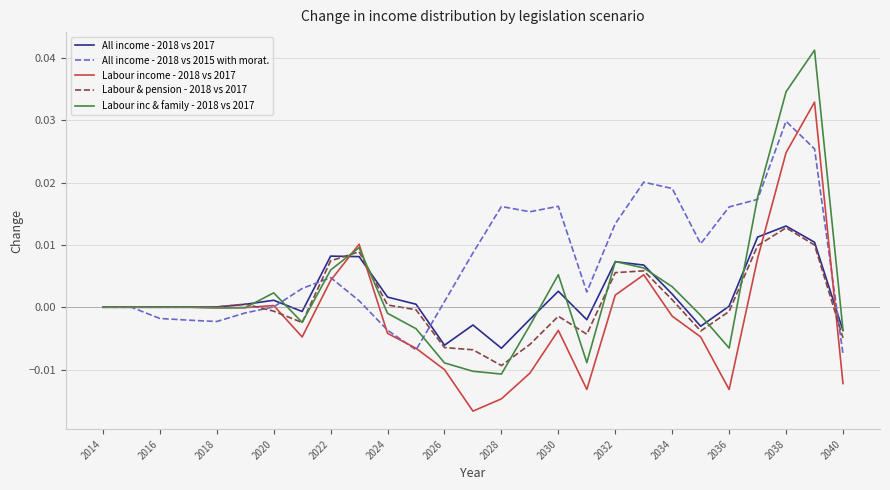

Which series has the widest spread of values?

Labour inc & family - 2018 vs 2017